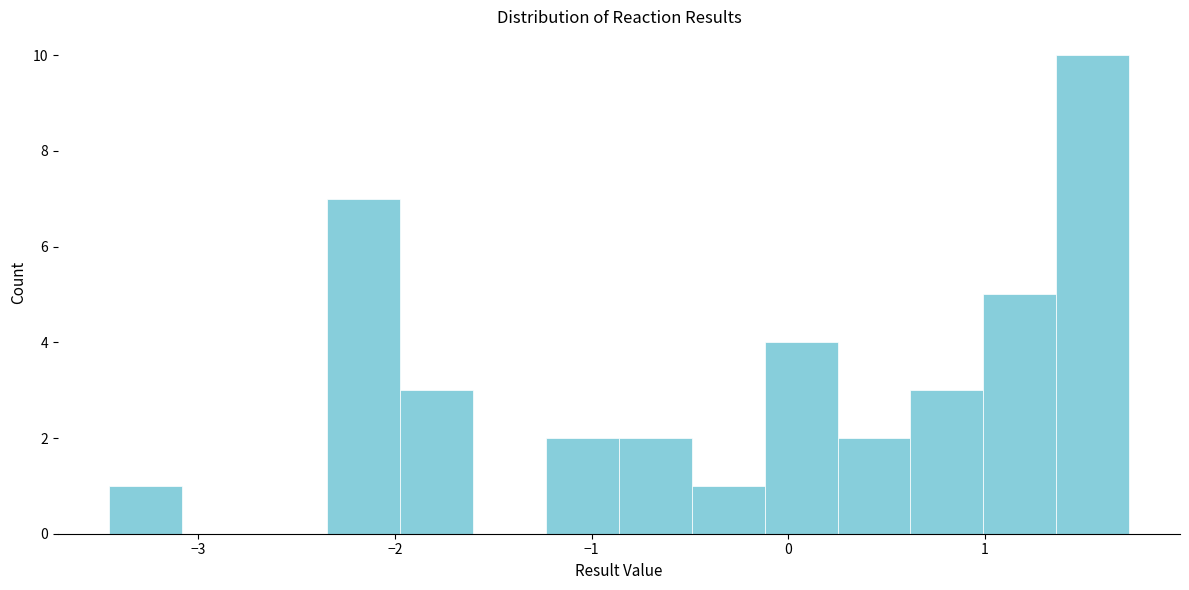

Around what value on the x-axis is the tallest bar? Give the approximate position of its centre, as read against the axis.

1.5